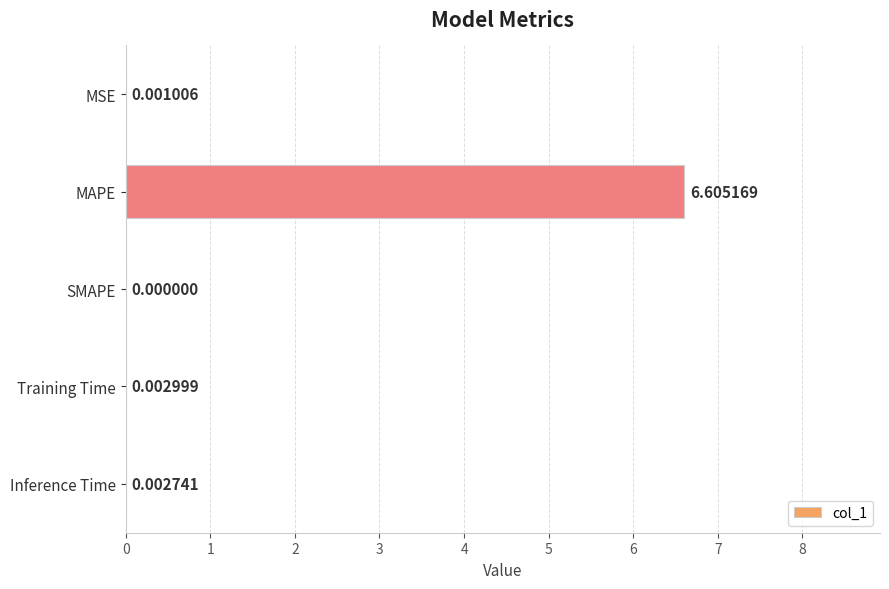

Does the chart contain stacked bars?

No